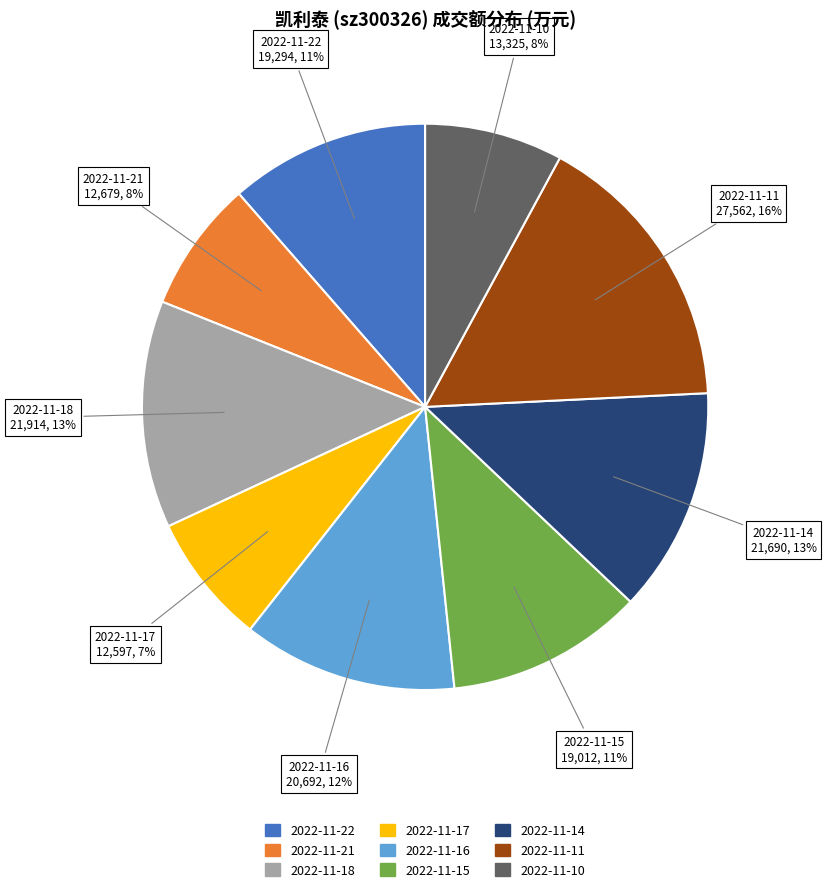

To the nearest percent, what is the average slice percentage?

11%